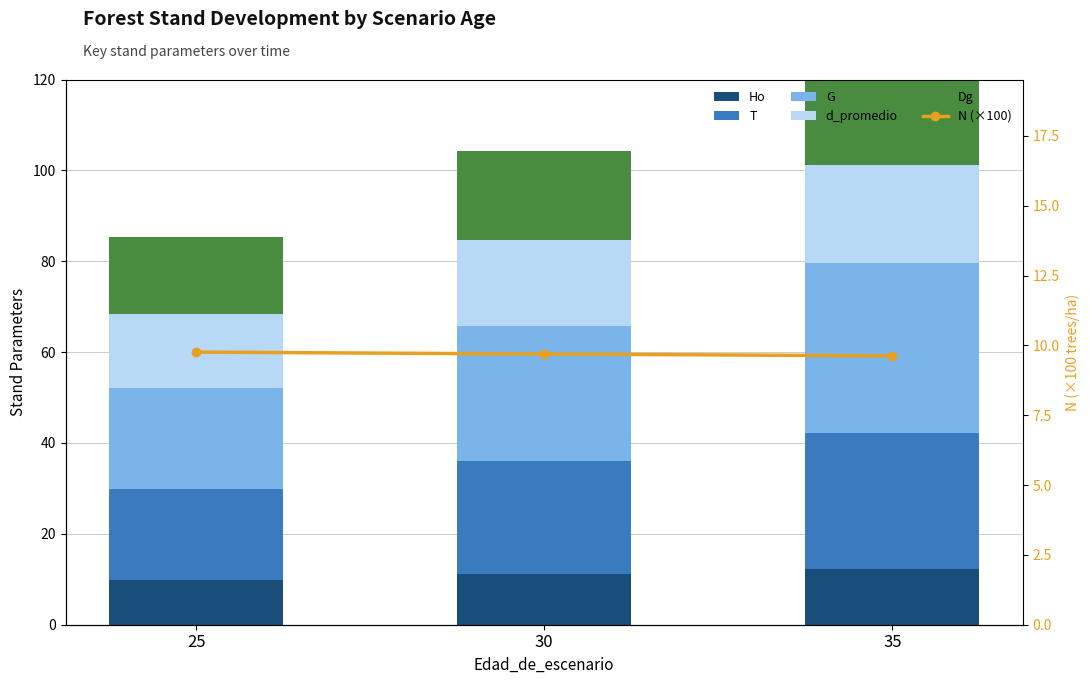

Does the chart contain stacked bars?

No